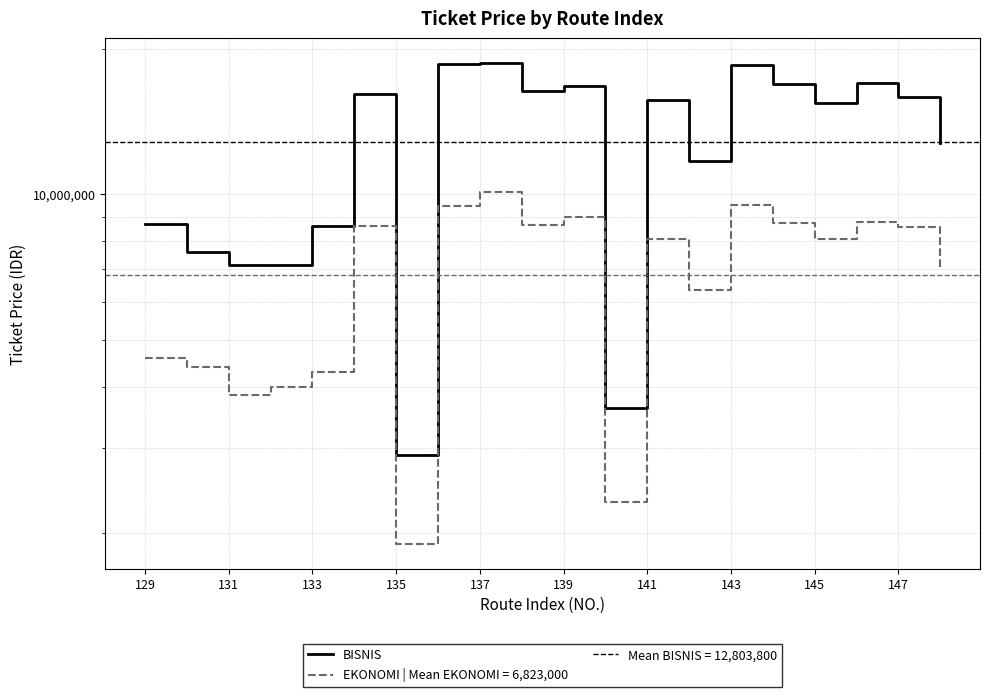

Is the value of EKONOMI at 19 greater than the value of BISNIS at 143?

No